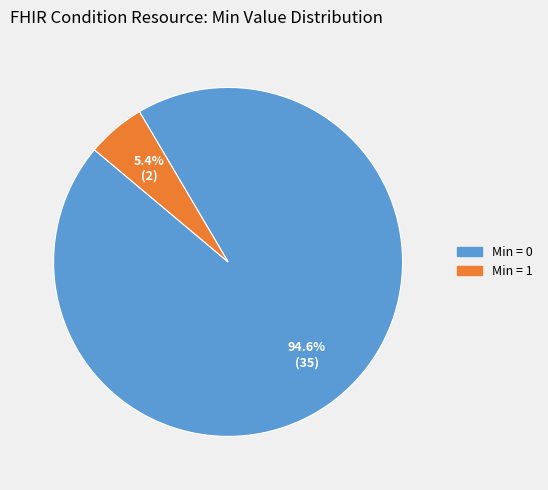

Count the number of slices in the pie.

2